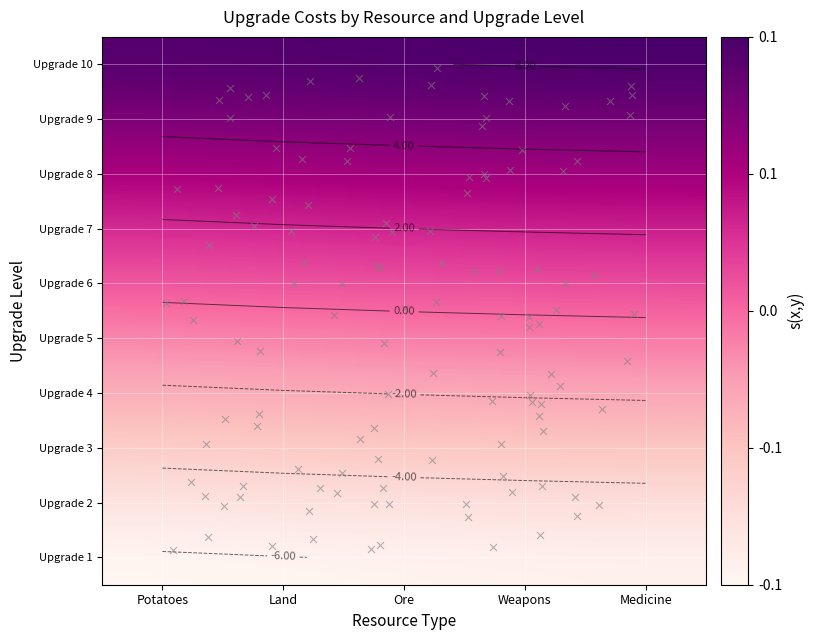

The Upgrade 4 series shows -1.8 at Medicine. True or false?

True